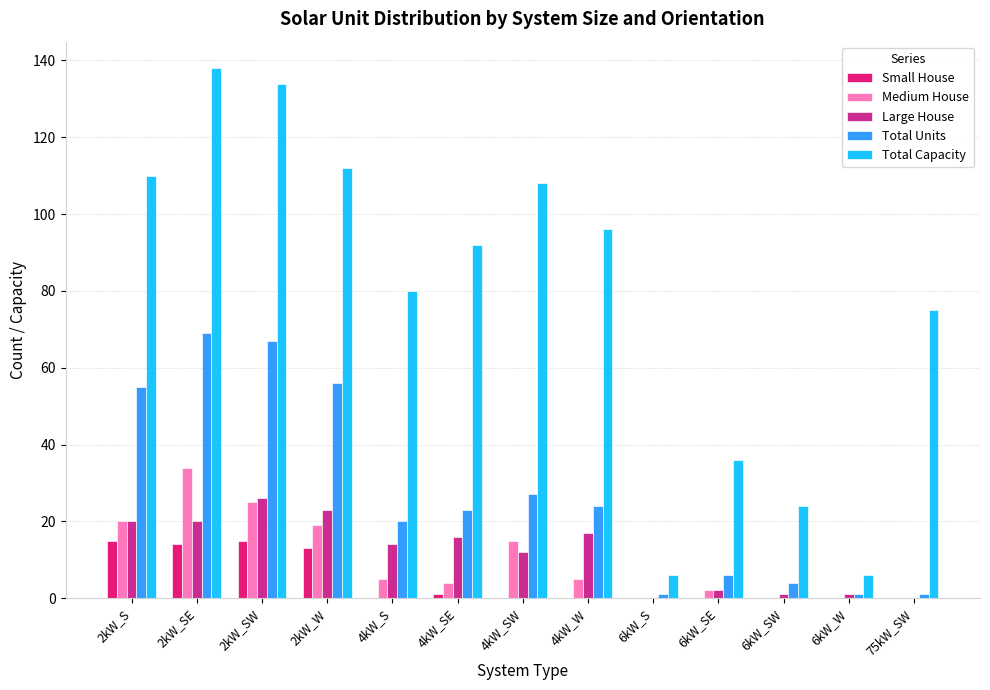

Count the number of data series in this chart.

5